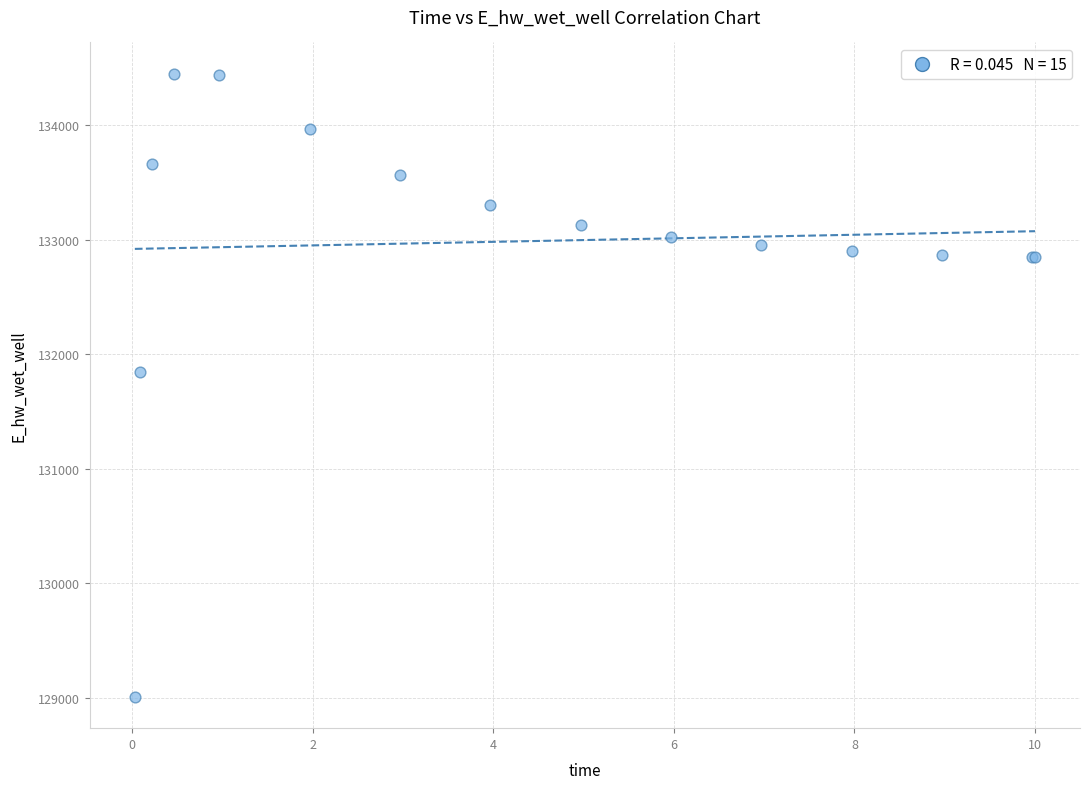

What Y value in the scatter plot is closest to 131728?

131846.7